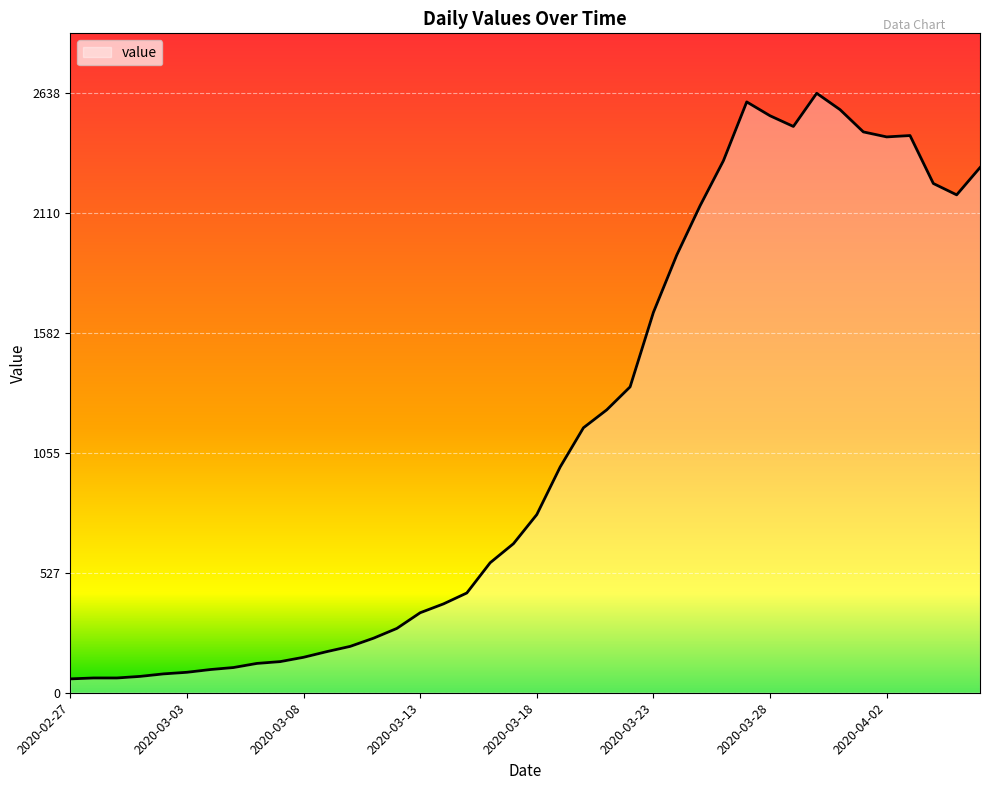

What is the minimum value shown in the chart?

61